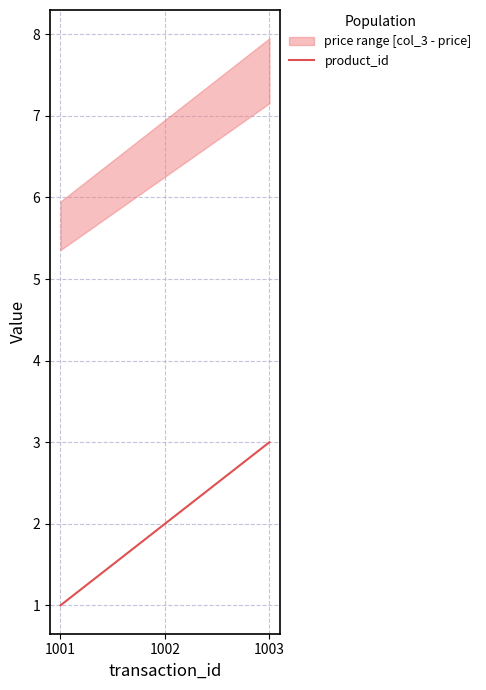

What is the change in value from 1002 to 1003?

+1